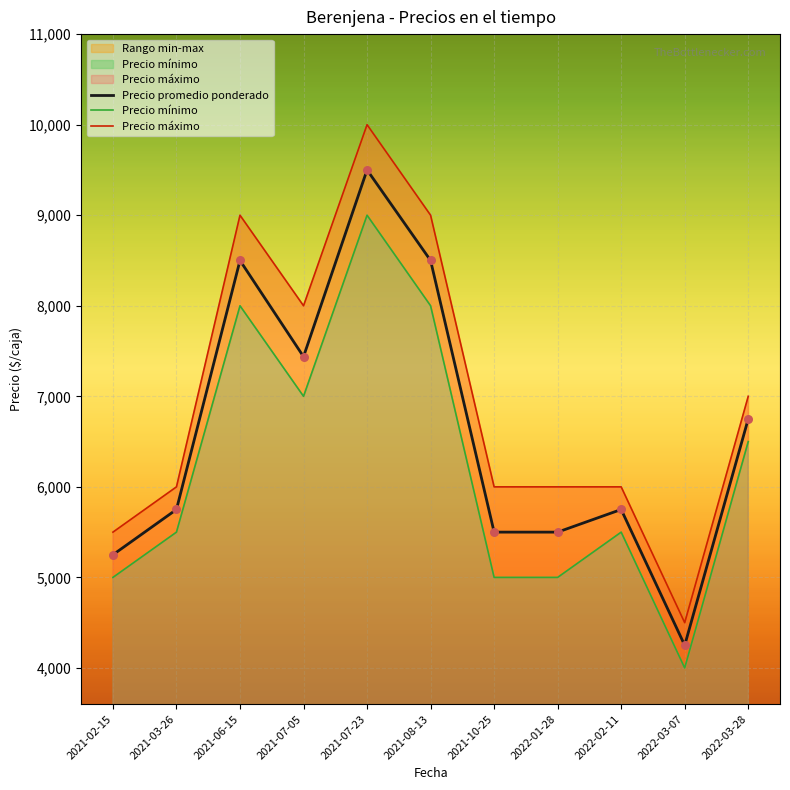

Which series has the largest Y range (max minus min)?

Precio máximo